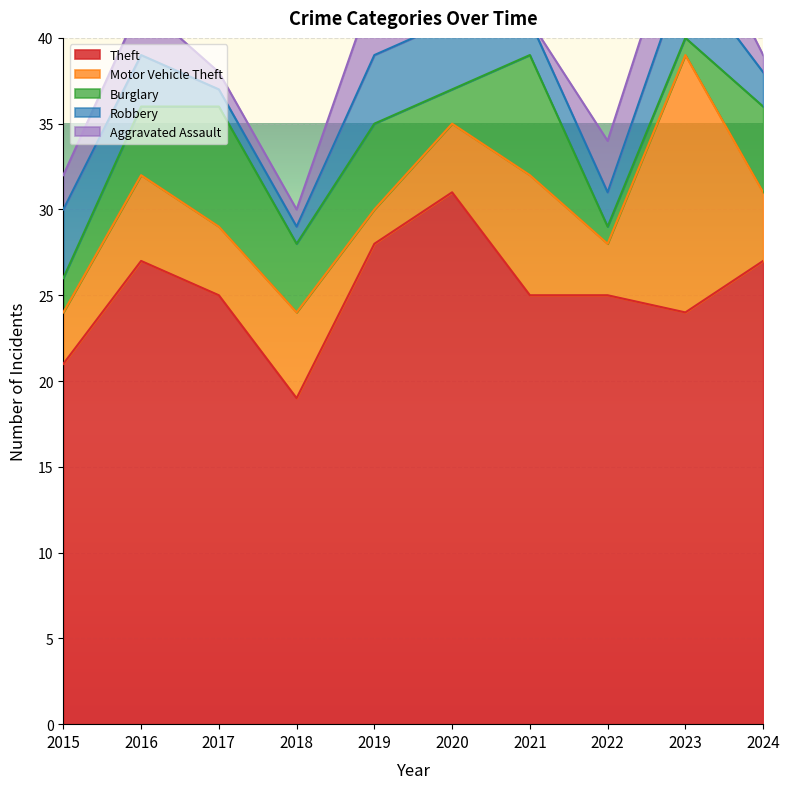

At how many categories does at least one series exceed 13?

10